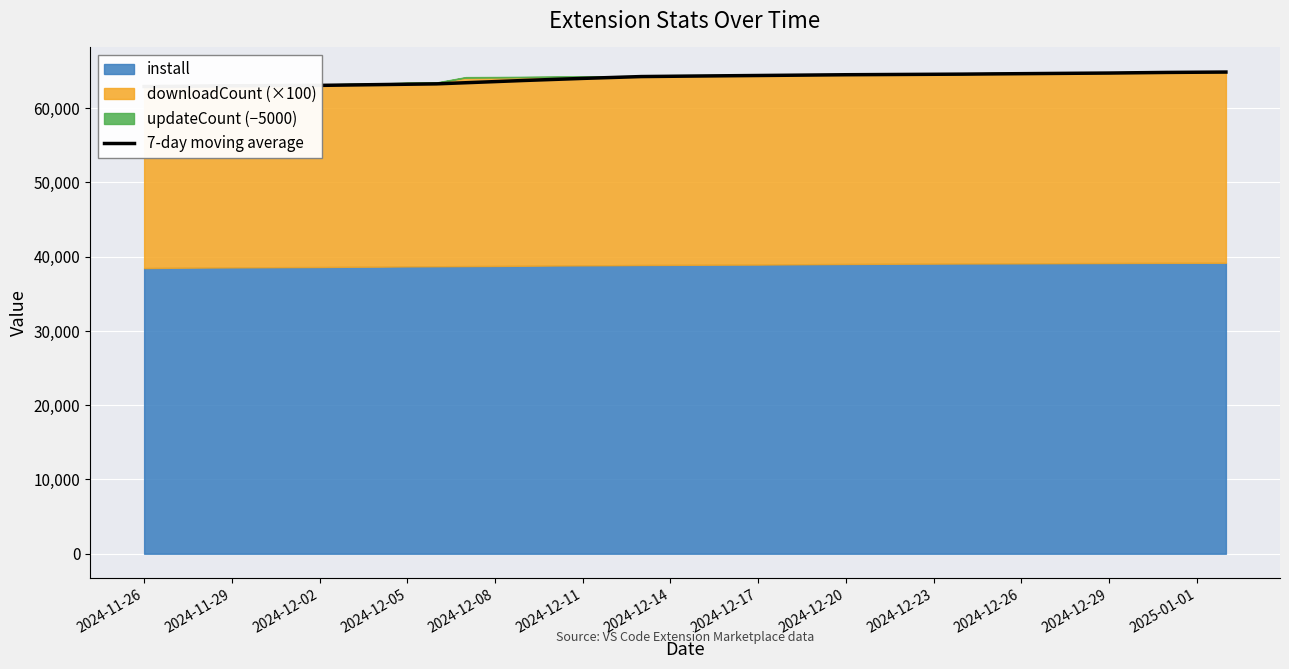

Is it true that the value at 2024-12-29 is 36311.1?

False